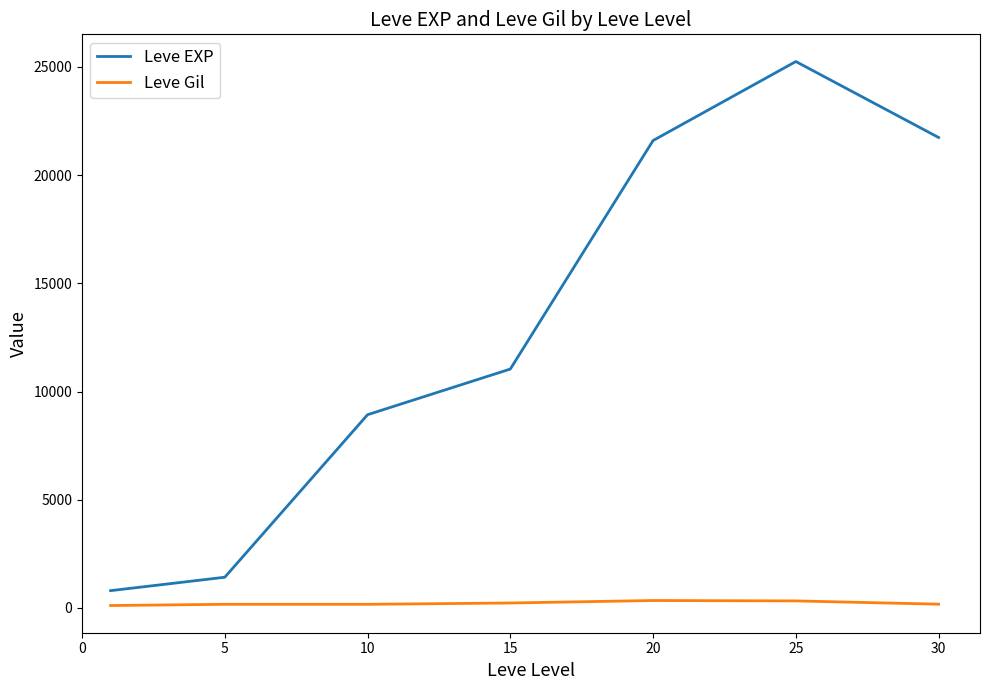

Which series has the largest total across all categories?

Leve EXP